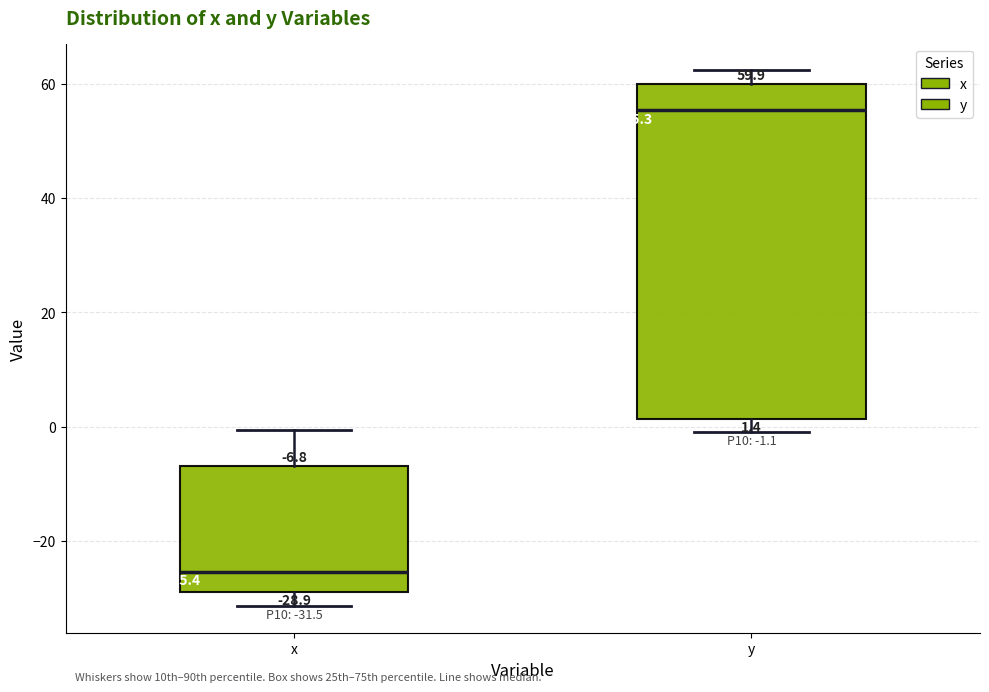

Which box is the tallest, from its lower edge to its upper edge?

y